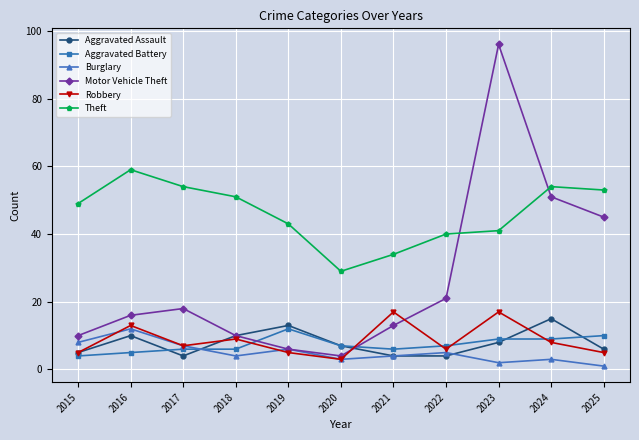

Where do Robbery and Burglary first cross each other?

2015 and 2016